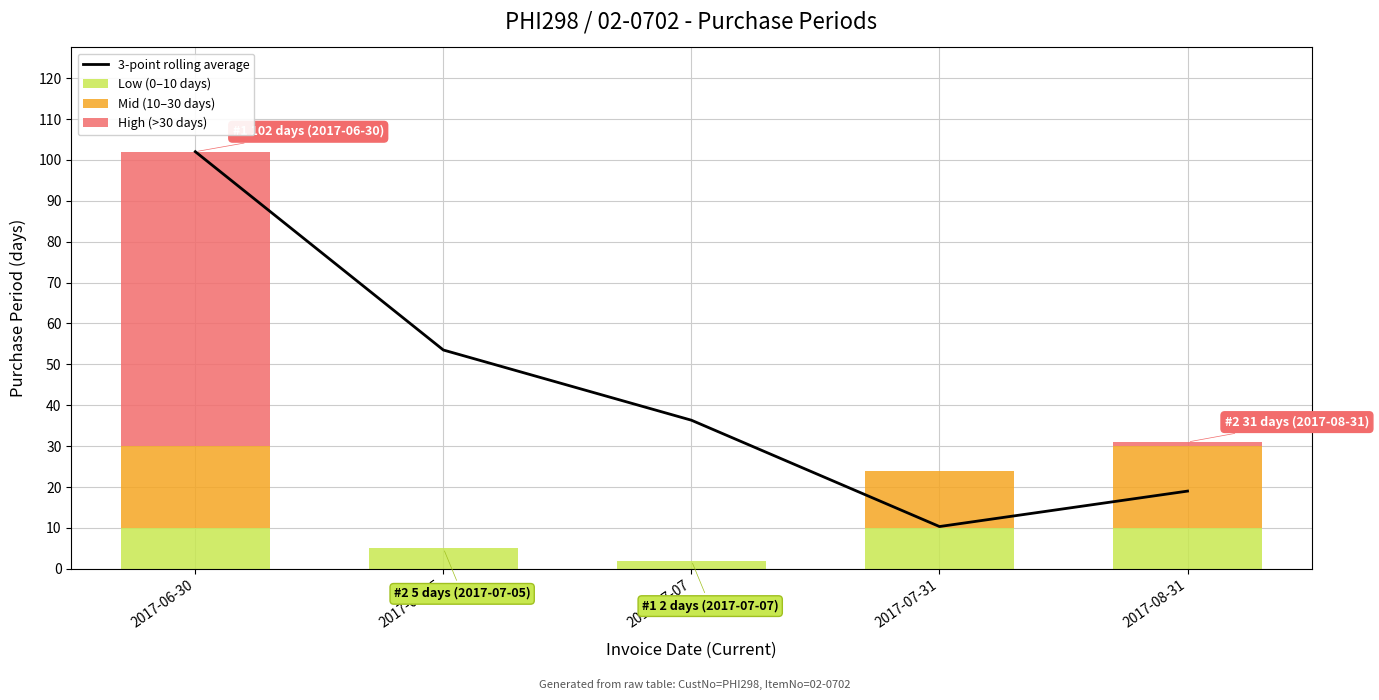

What are all the series names shown in the legend?

3-point rolling average, Low (0–10 days), Mid (10–30 days), High (>30 days)